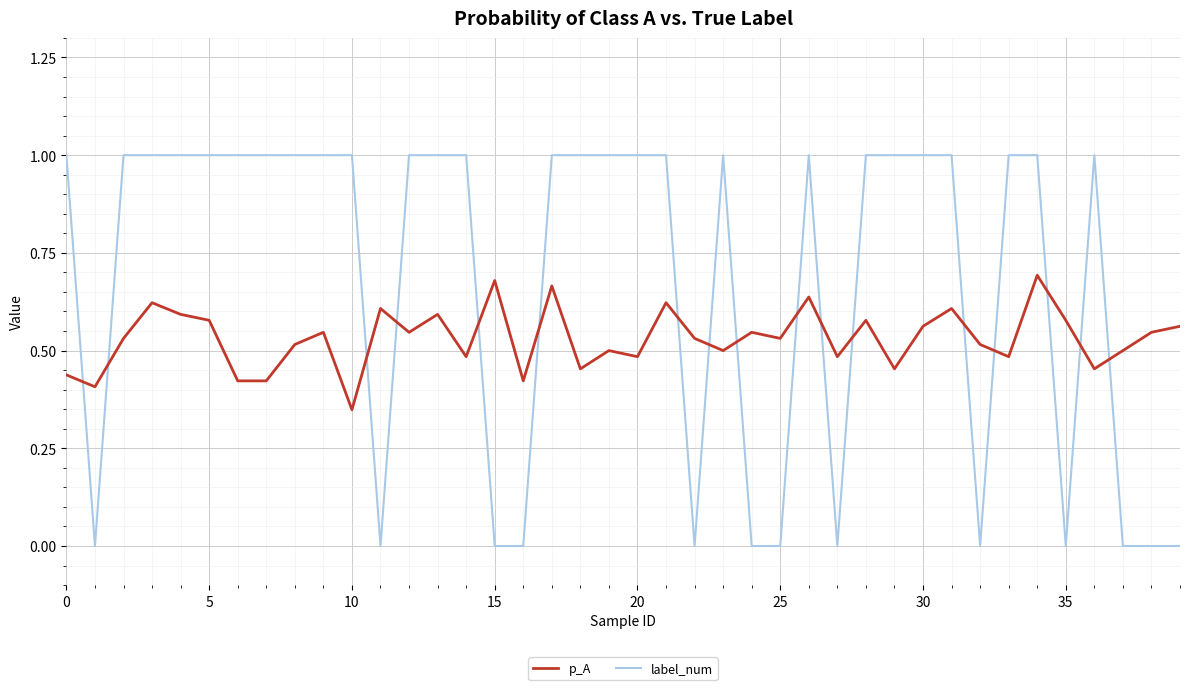

Which series has the largest range (max minus min)?

label_num